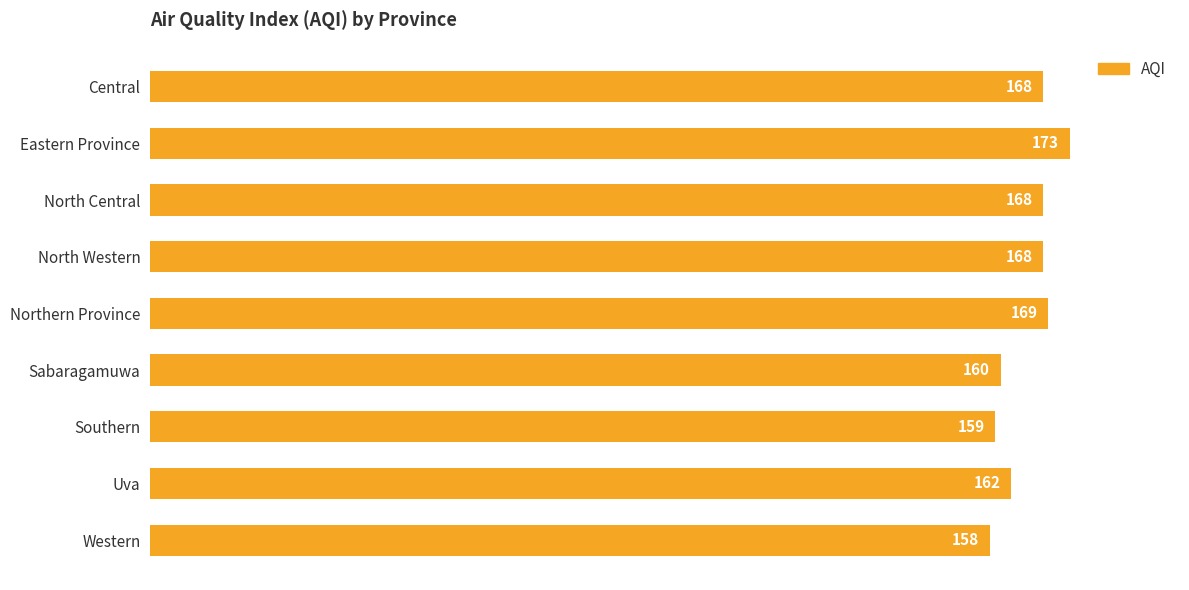

What is the difference between the second highest and second lowest values?

10